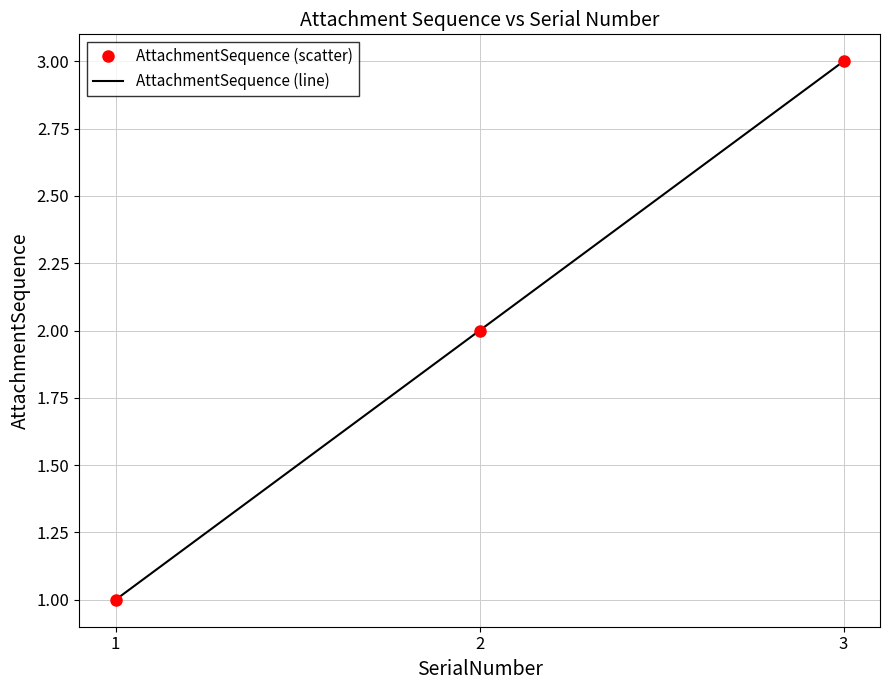

What is the value of the AttachmentSequence (line) point at the 1st from the left?

1